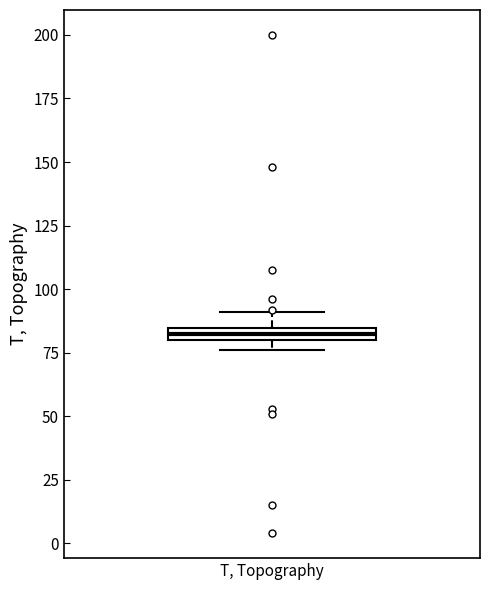

Where does the upper whisker of the box for T, Topography end on the y-axis? The values are not printed on the chart, so give them approximately, as read against the axis.

90